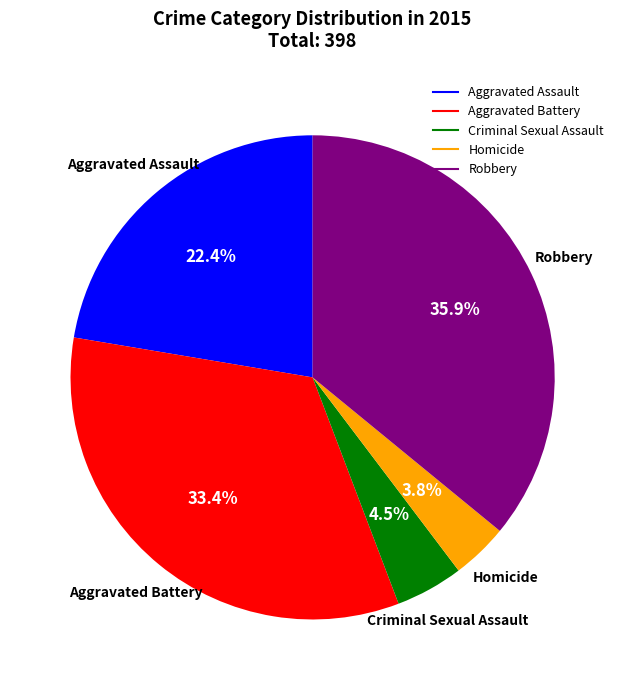

To the nearest percent, what is the difference between the Homicide and Aggravated Battery slice percentages?

30%